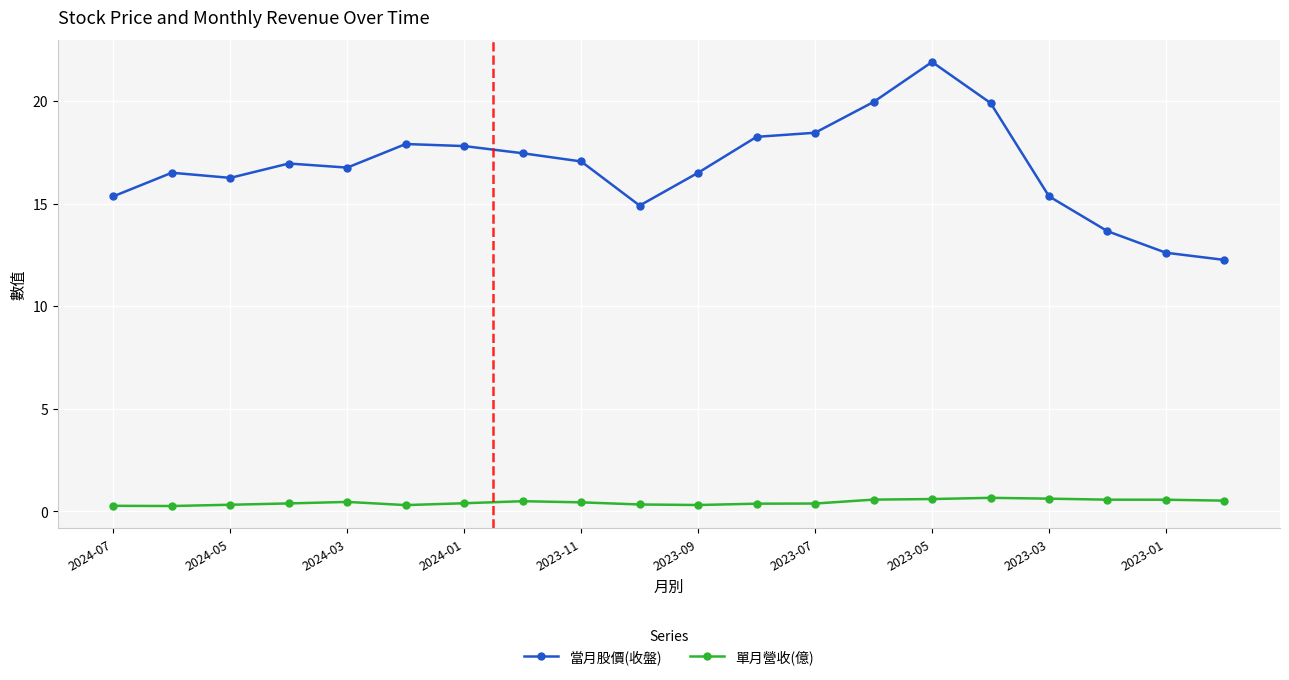

At how many categories does at least one series exceed 19?

3